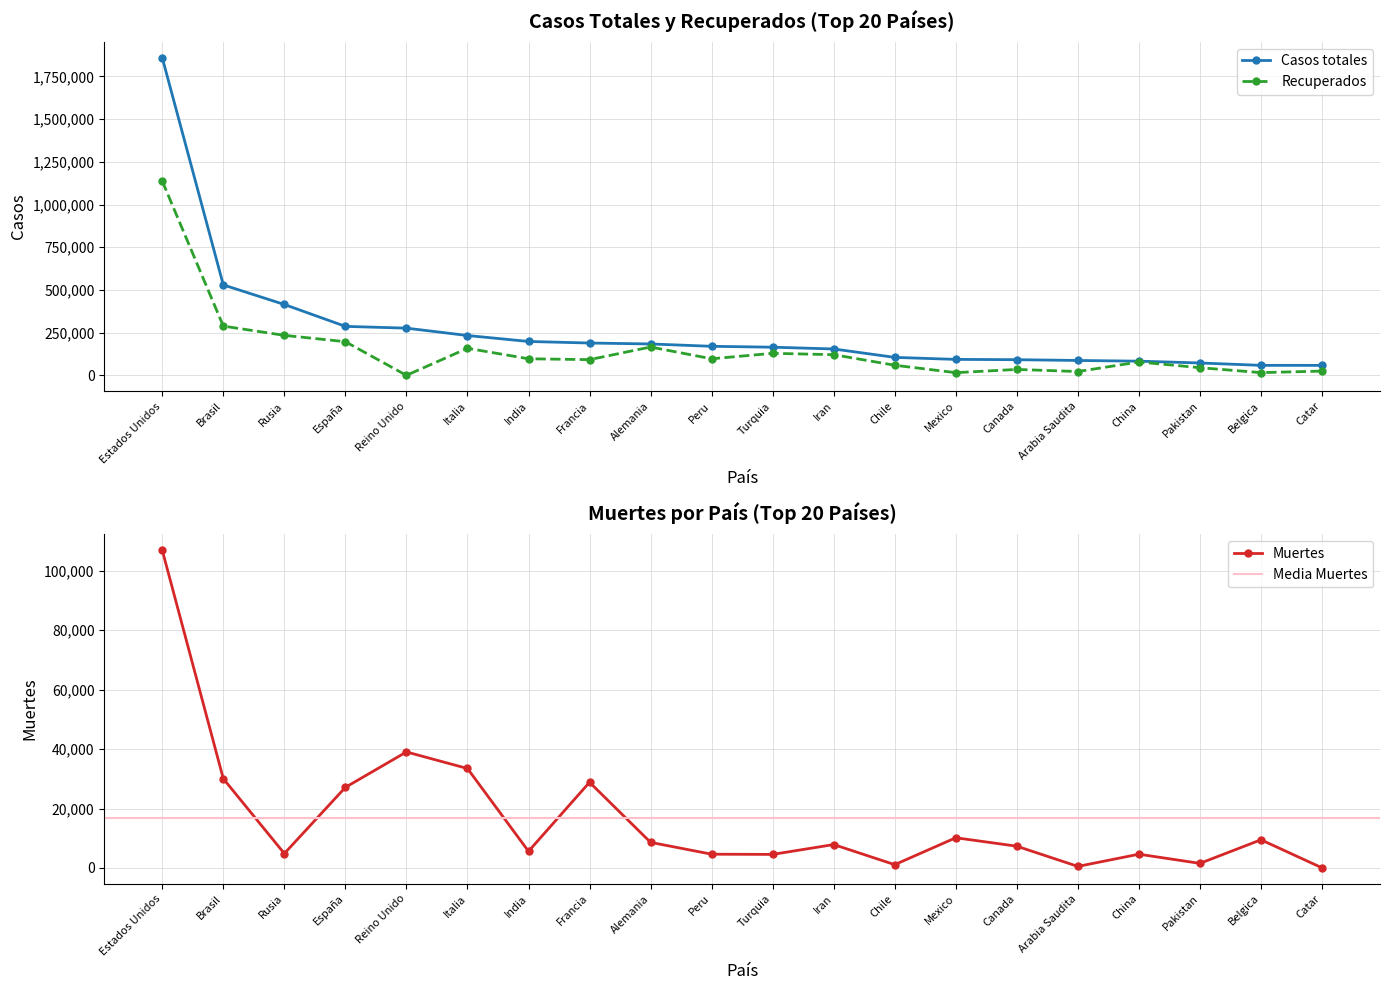

Rank the categories by Recuperados value from highest to lowest.

Estados Unidos, Brasil, Rusia, España, Alemania, Italia, Turquia, Iran, India, Peru, Francia, China, Chile, Pakistan, Canada, Catar, Arabia Saudita, Belgica, Mexico, Reino Unido